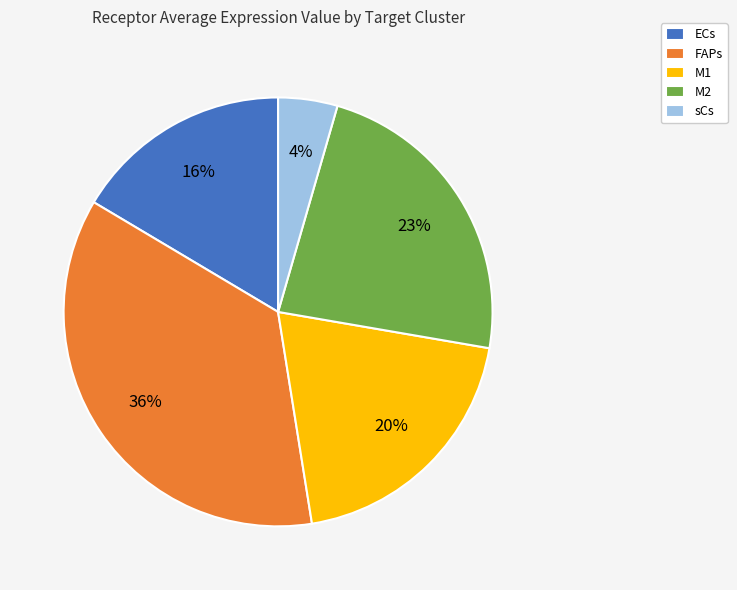

Which has a higher value, M1 or M2?

M2